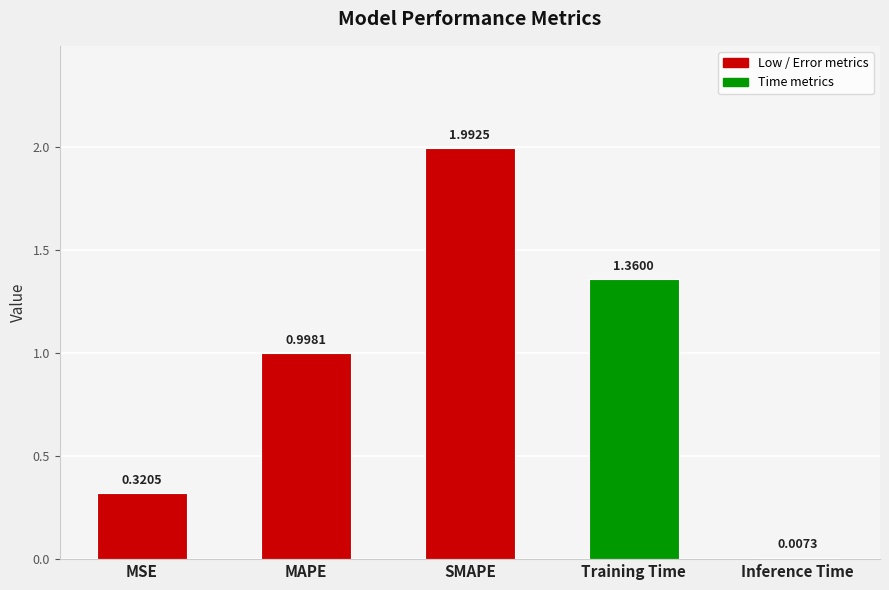

What is the sum of all values?

4.7